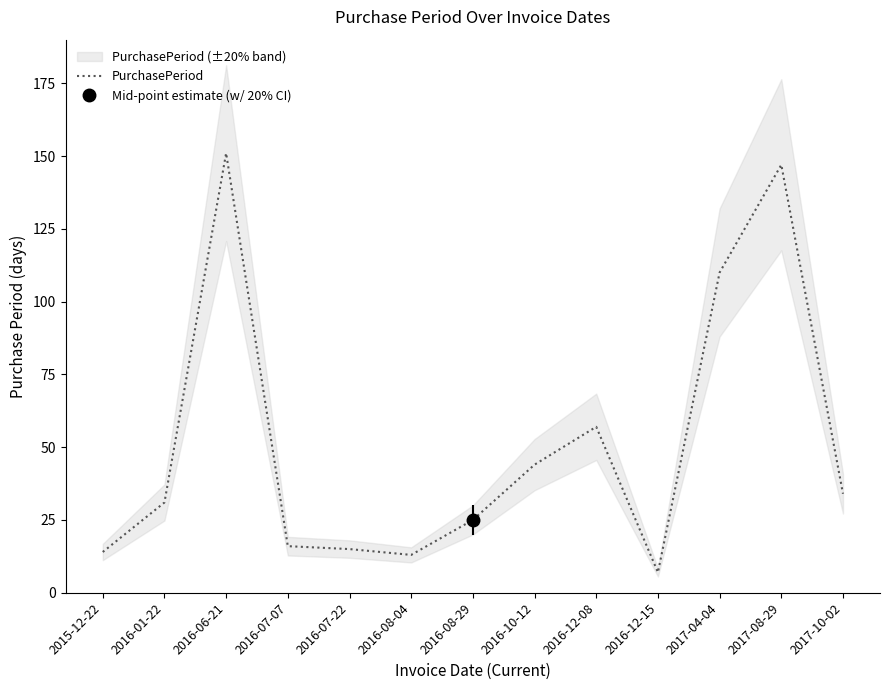

What is the sum of the values at 2016-07-22 and 2016-01-22?

46